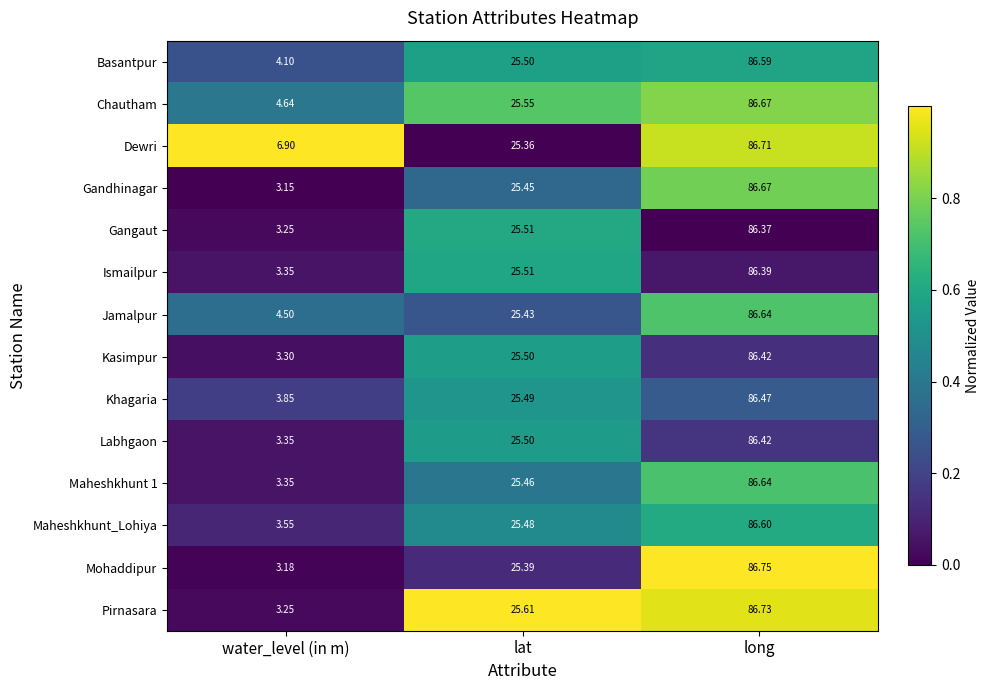

What is the total value across all series at water_level (in m)?

53.7